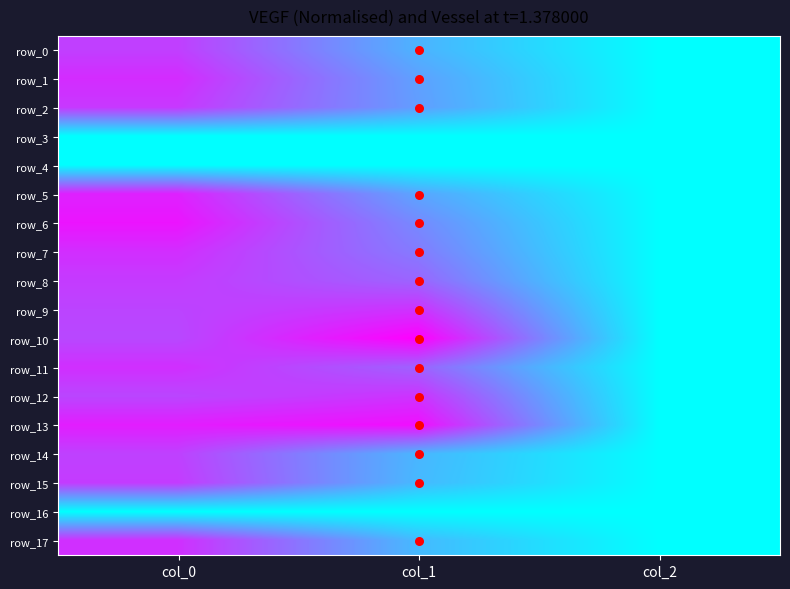

Count the number of data series in this chart.

18